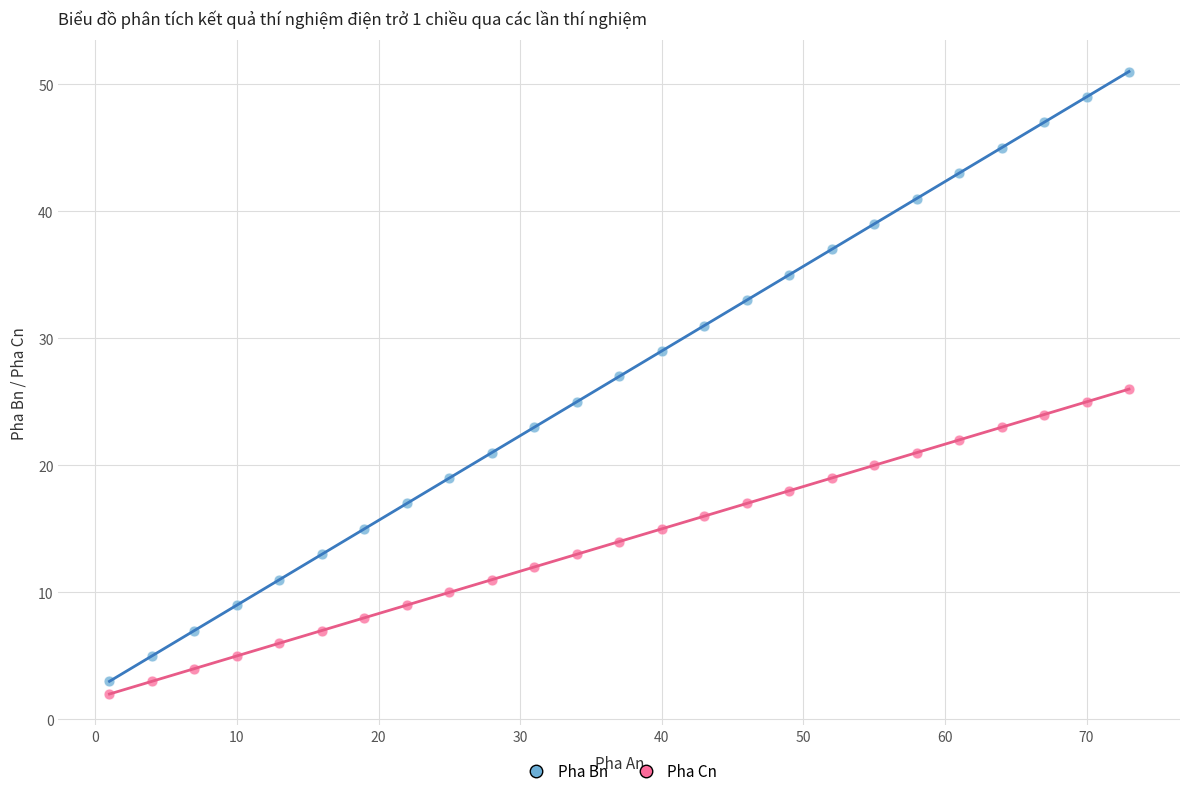

What is the X range (max minus min) for the scatter plot?

72